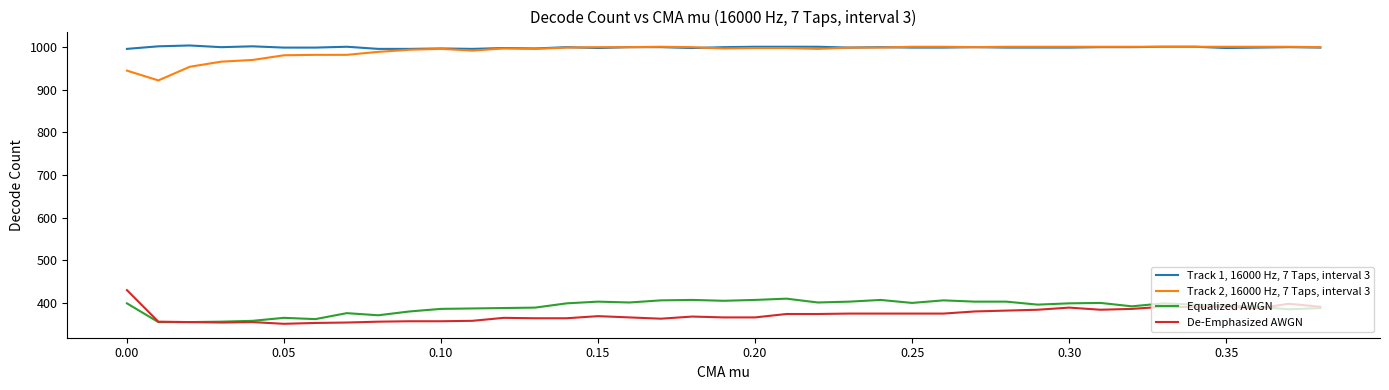

What is the greatest value displayed?

1004